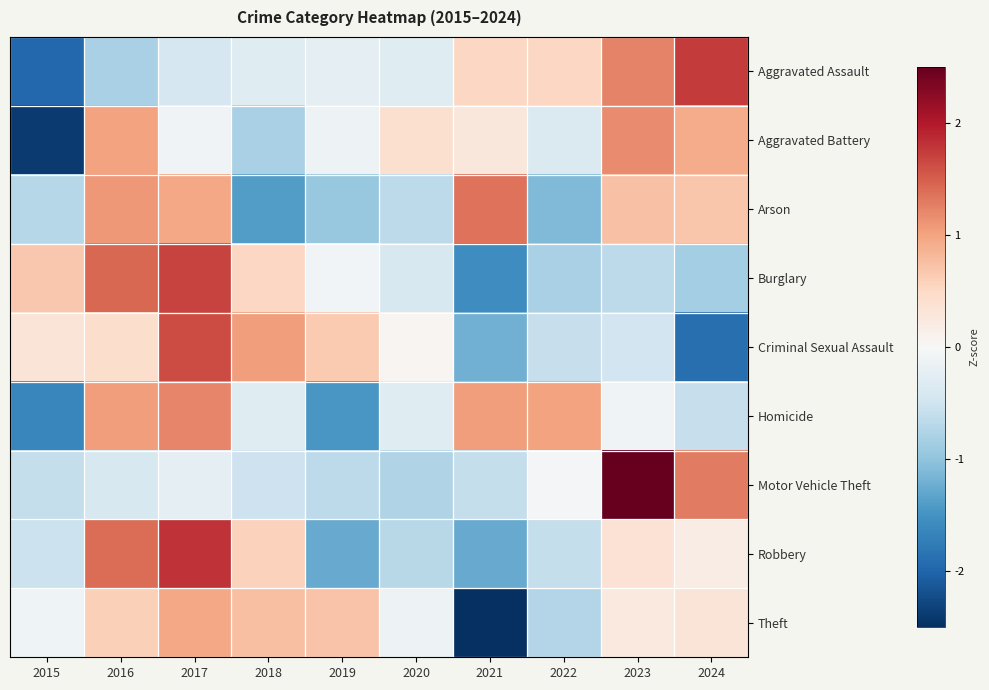

What is the total value across all series at 2016?

5.8